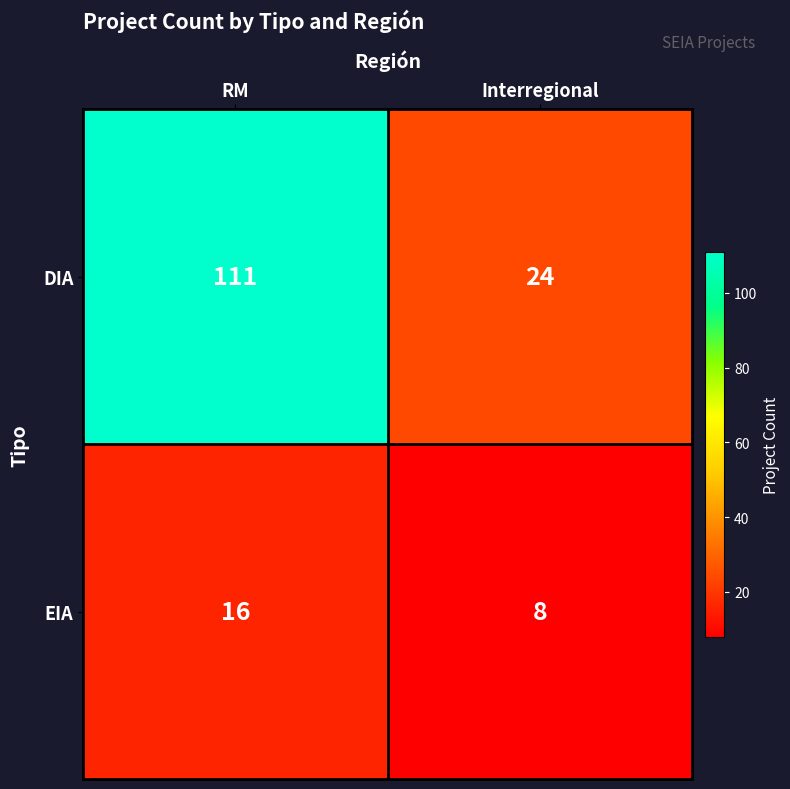

The EIA series shows 8 at Interregional. True or false?

True